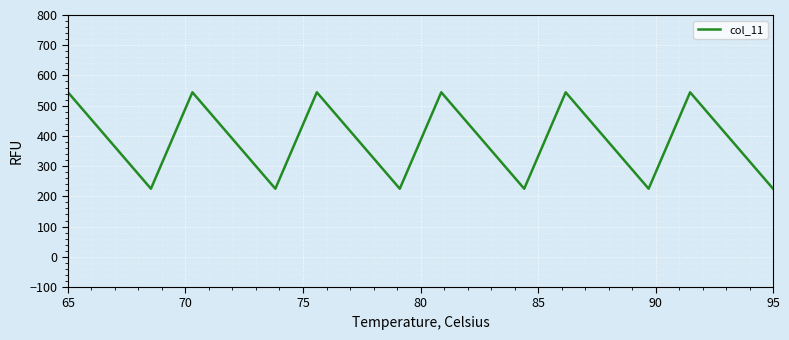

What is the greatest value displayed?

544.3